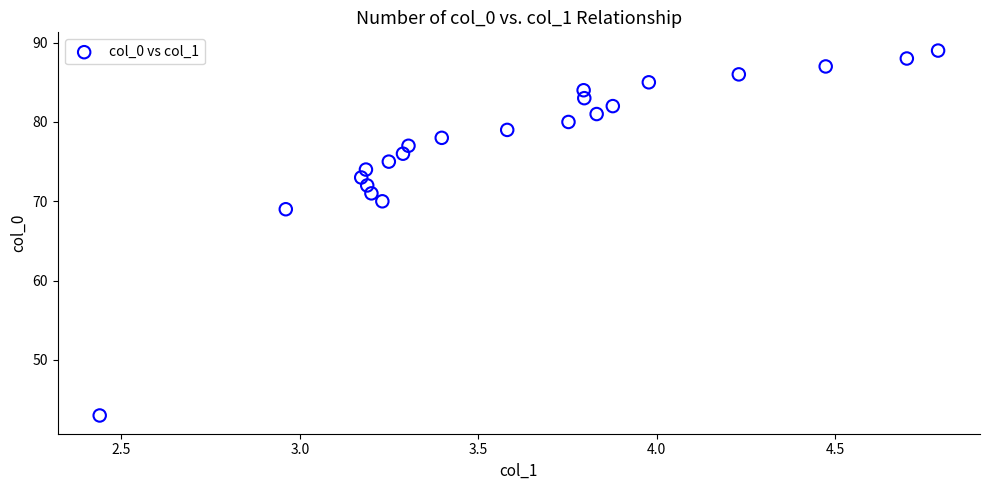

What is the range of Y values (max minus min)?

46